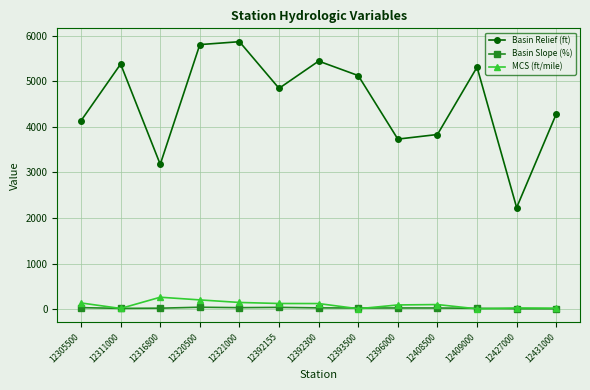

What is the difference between the Basin Slope (%) values at 12392155 and 12396000?

13.1